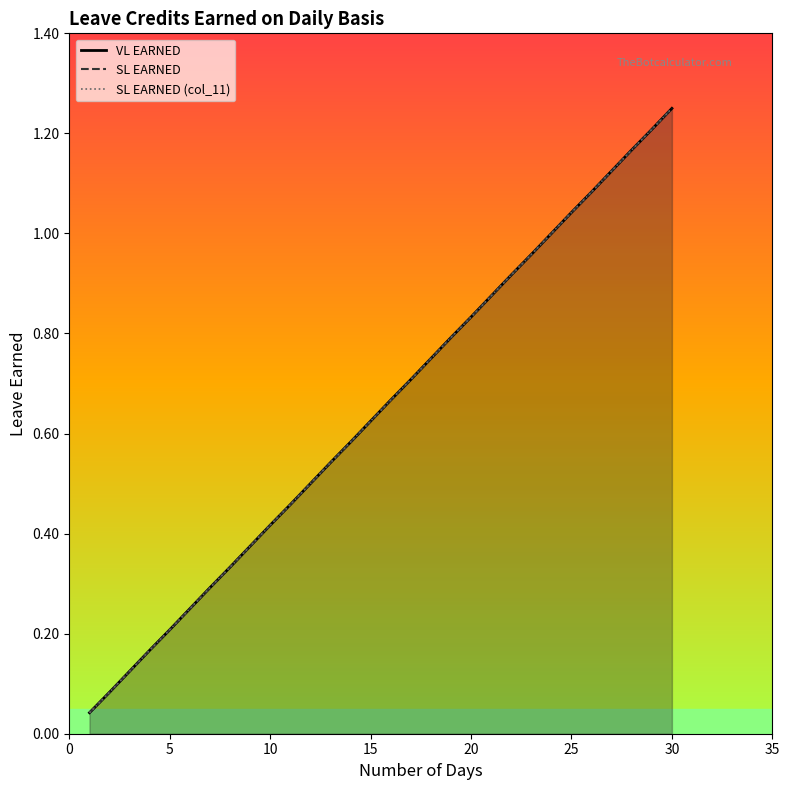

True or false: SL EARNED and SL EARNED (col_11) cross at least once.

False